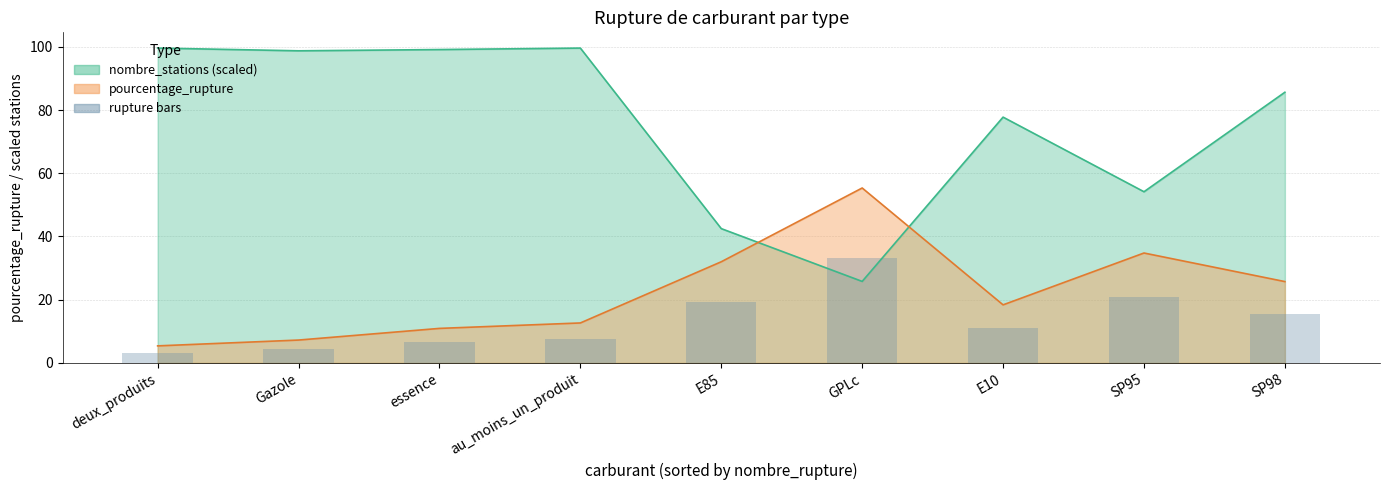

Are the bars horizontal?

No